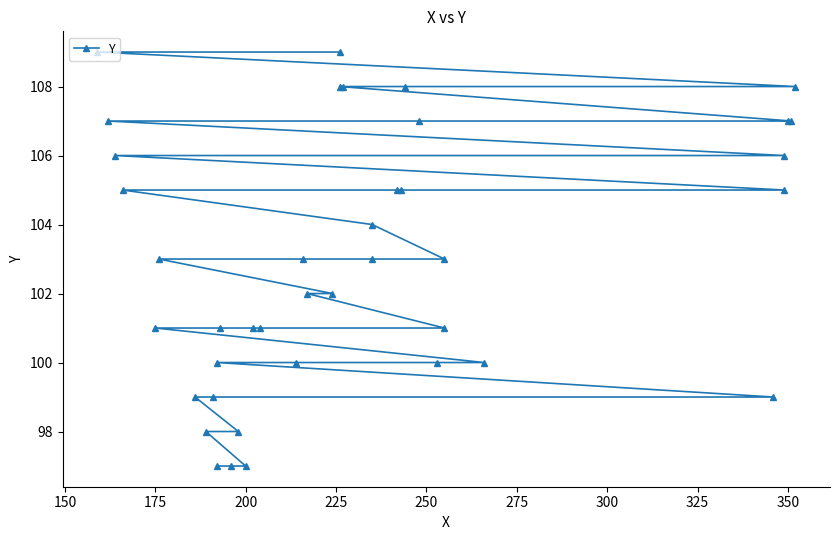

How many lines are shown in the chart?

1